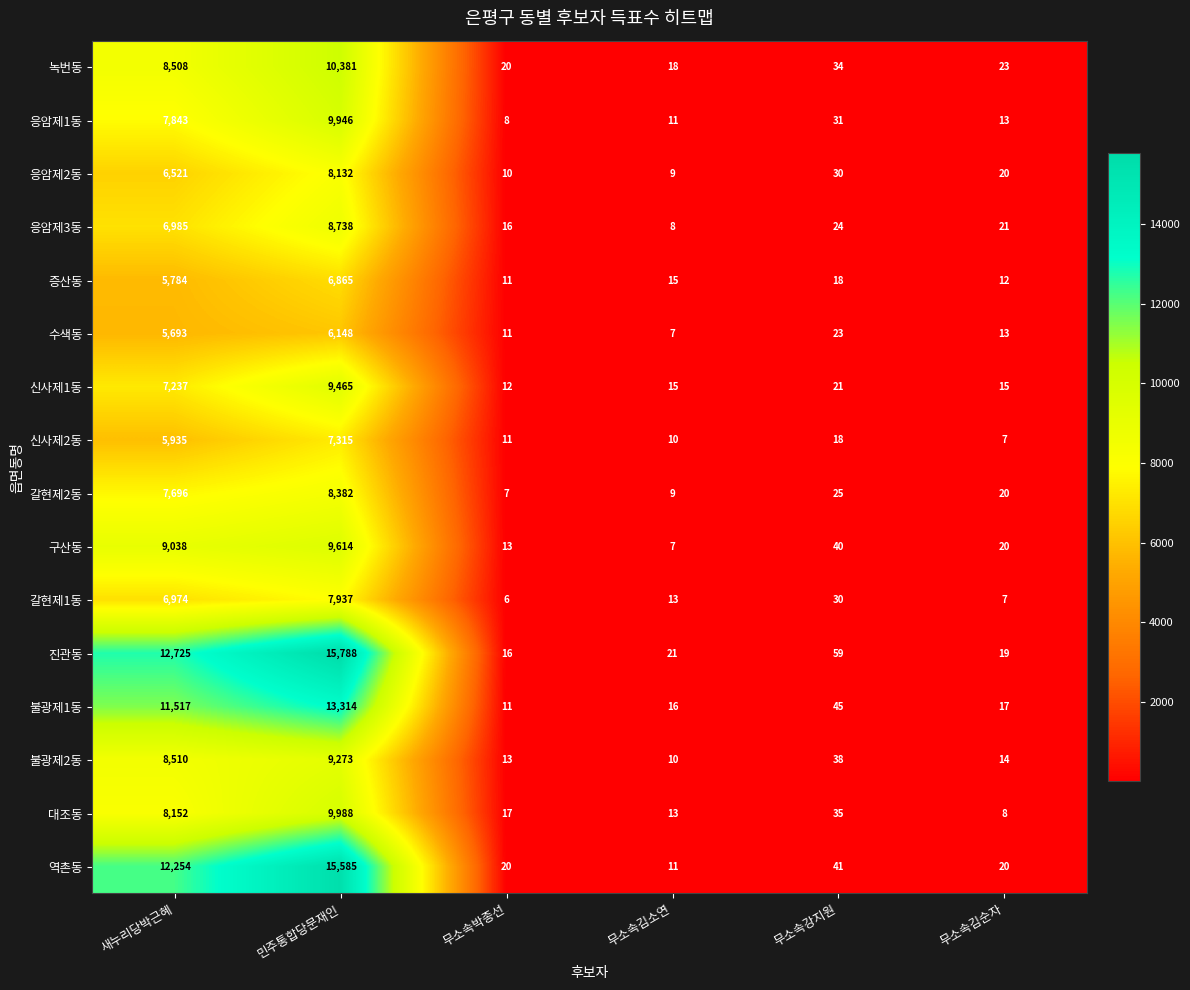

What is the difference between the maximum and minimum values in the 진관동 series?

15772